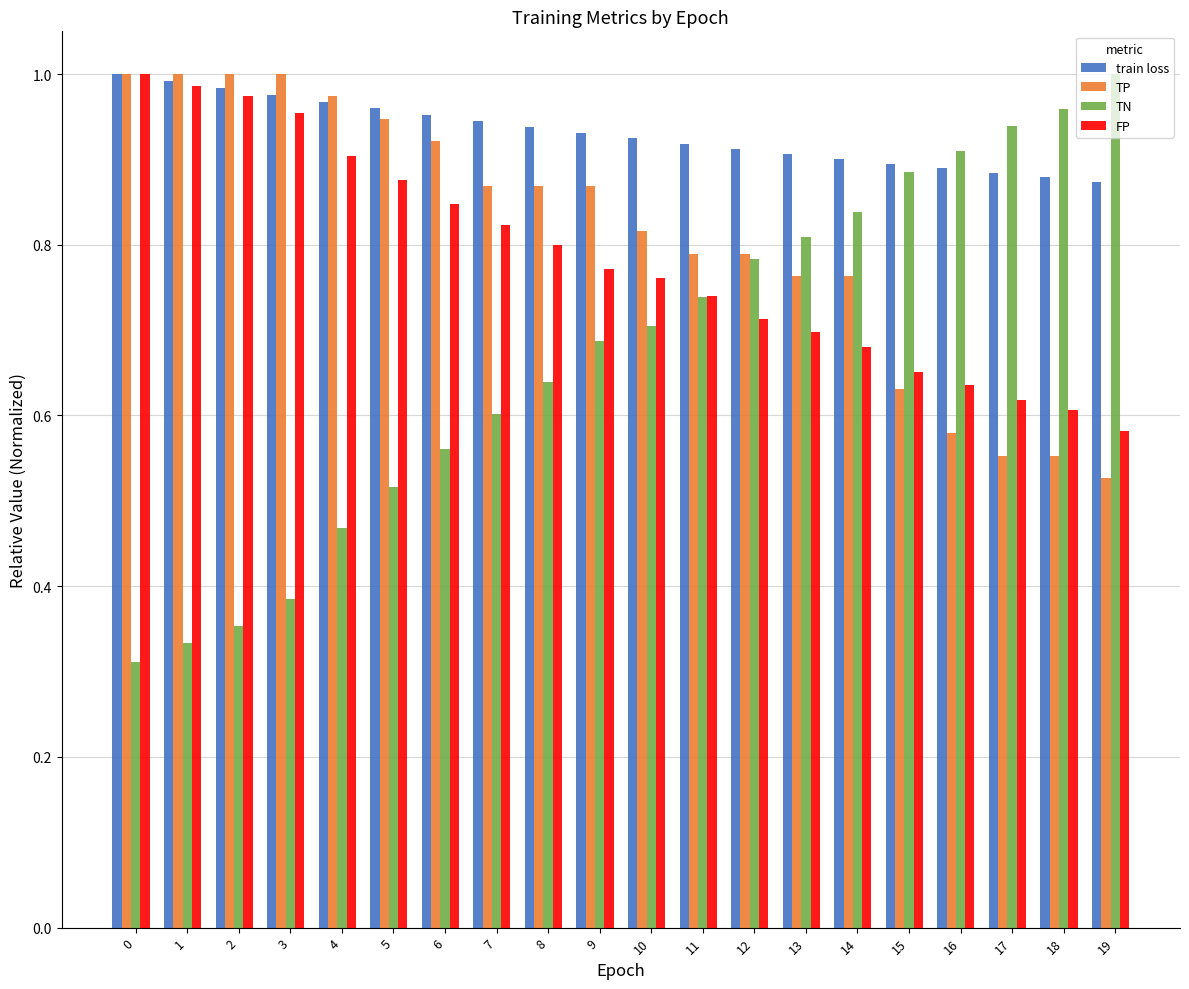

Which series changed the most between 0 and 15?

TN